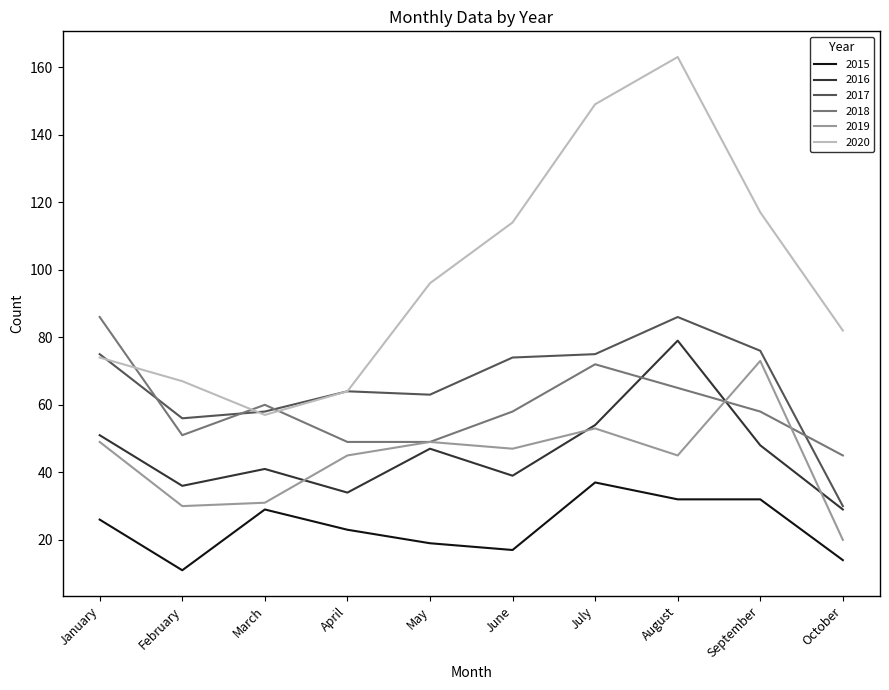

In 2017, how many points are lower than both neighbors (excluding endpoints)?

2